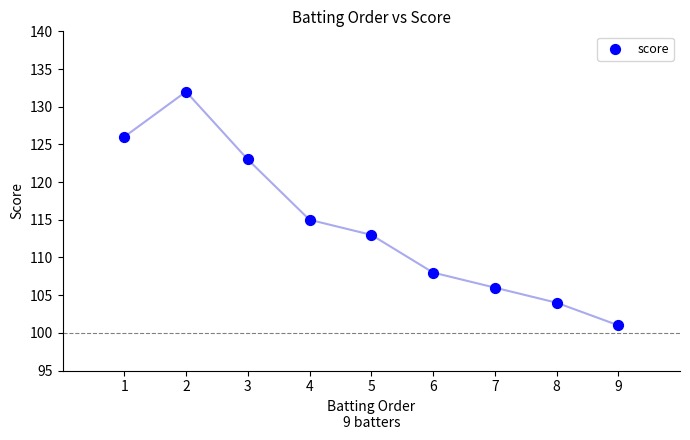

What is the range of X values (max minus min)?

8